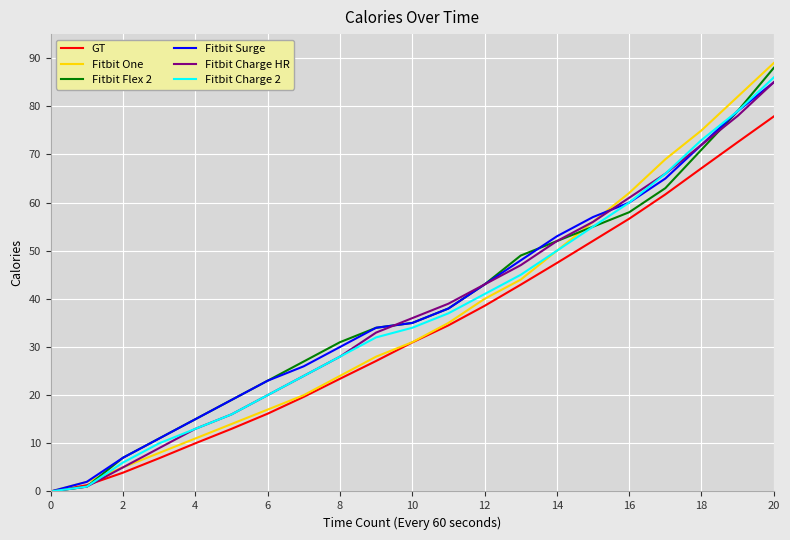

What is the maximum value shown in the chart?

89.0